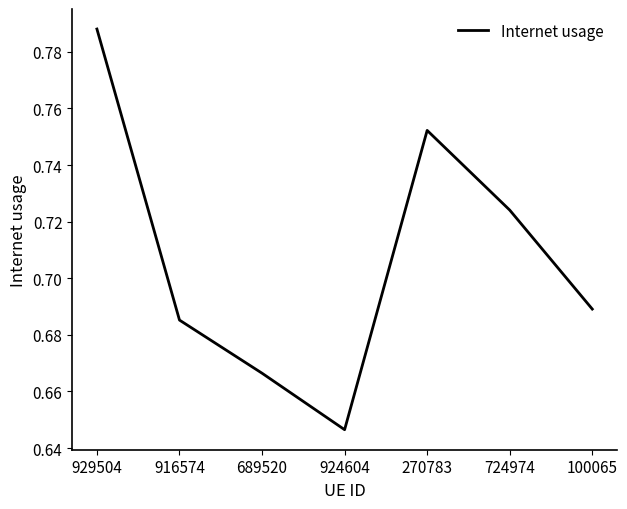

List the labels in order of value, smallest first.

924604, 689520, 916574, 100065, 724974, 270783, 929504